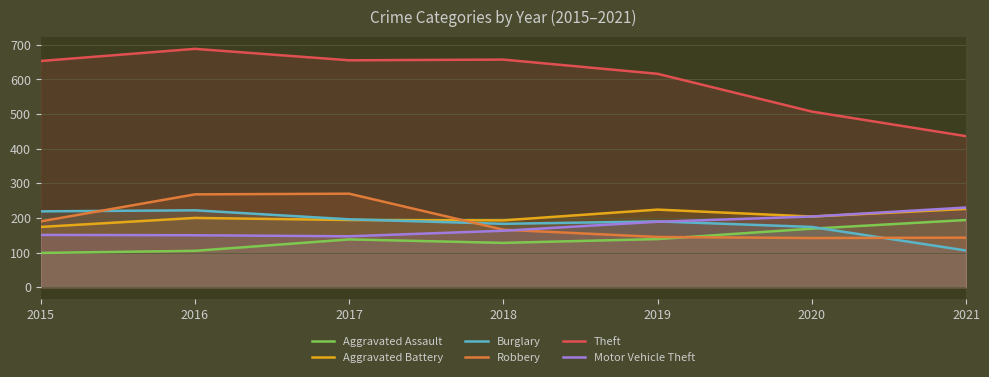

What is the value of the Aggravated Assault point at the 6th from the left?

169